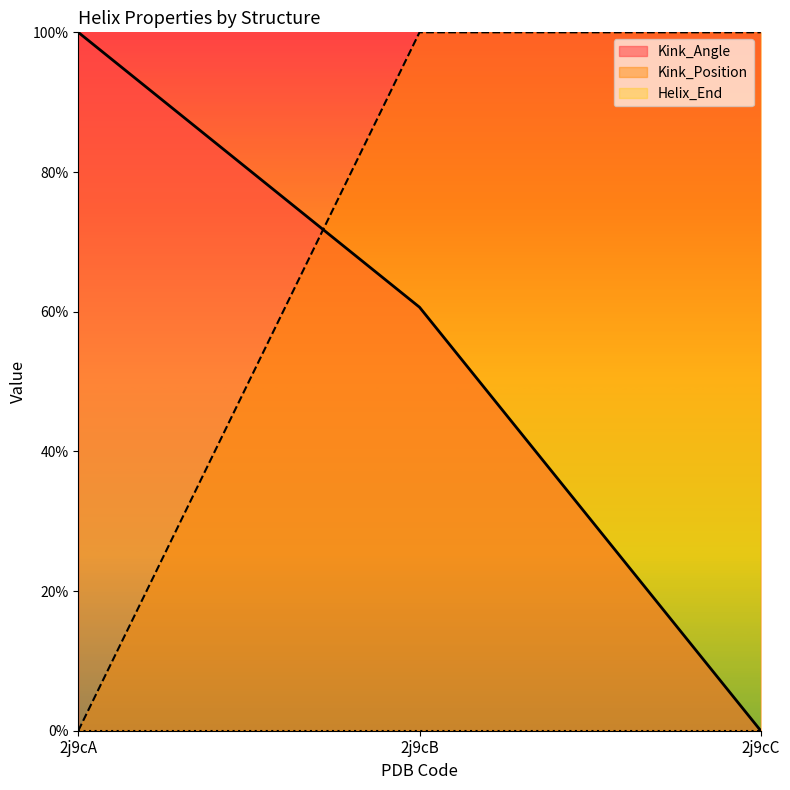

At which category is the sum across all series the highest?

2j9cB